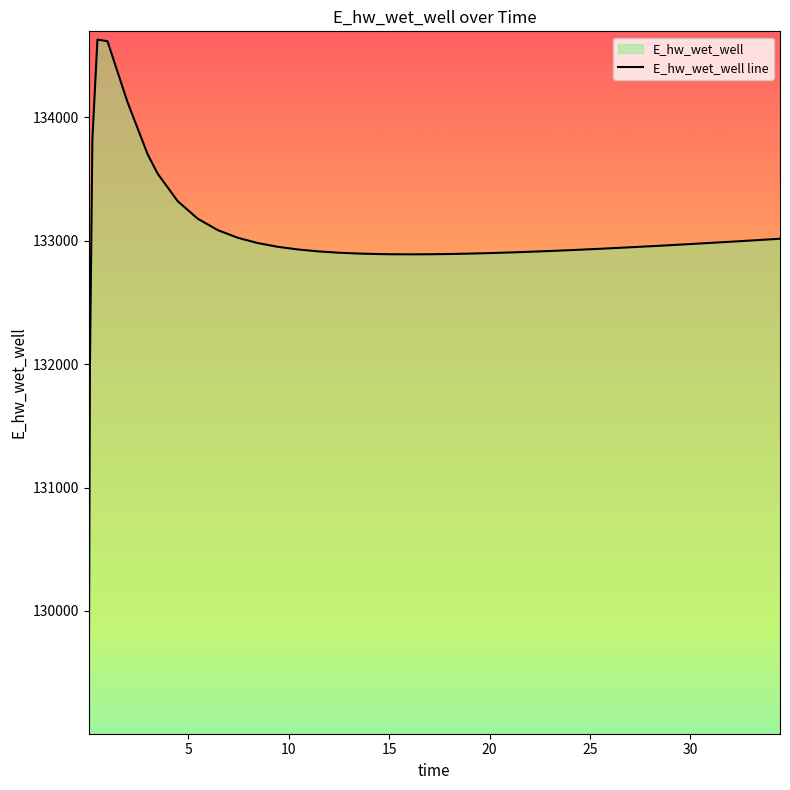

What is the difference between the maximum and minimum values?

5557.7